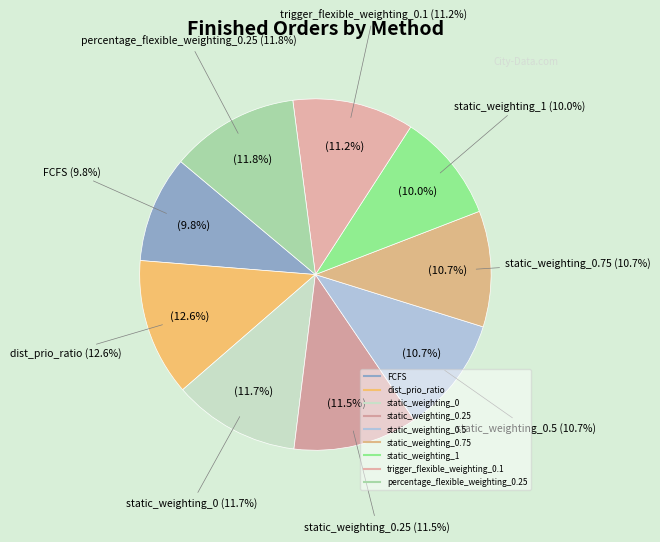

What is the ratio of the value at FCFS to the value at static_weighting_1?

1.0